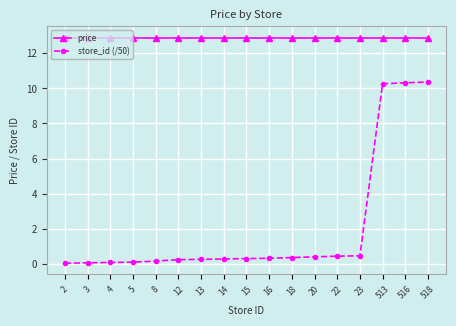

What are all the series names shown in the legend?

price, store_id (/50)